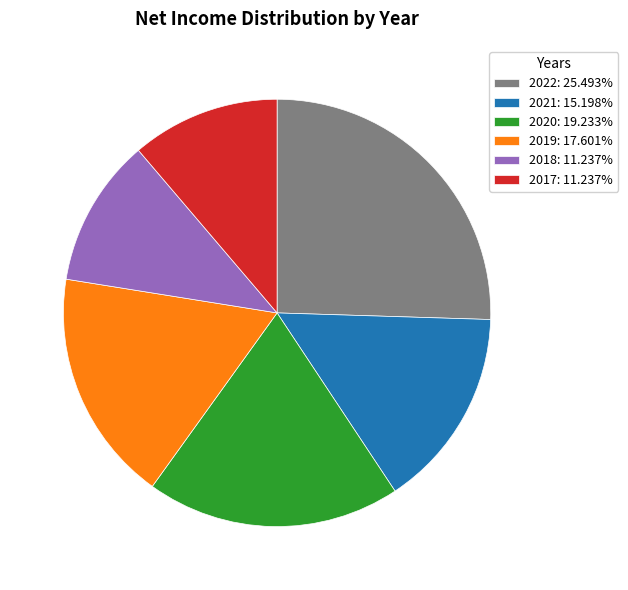

Is there any slice that represents more than half of the pie?

No